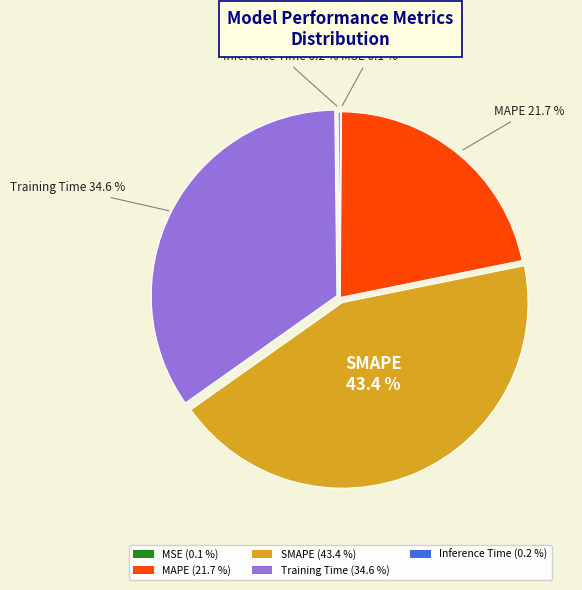

Is there any slice that represents more than half of the pie?

No